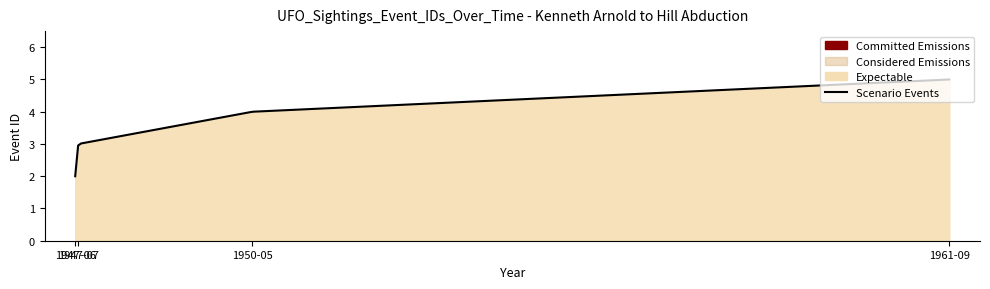

What is the minimum value shown in the chart?

2.0